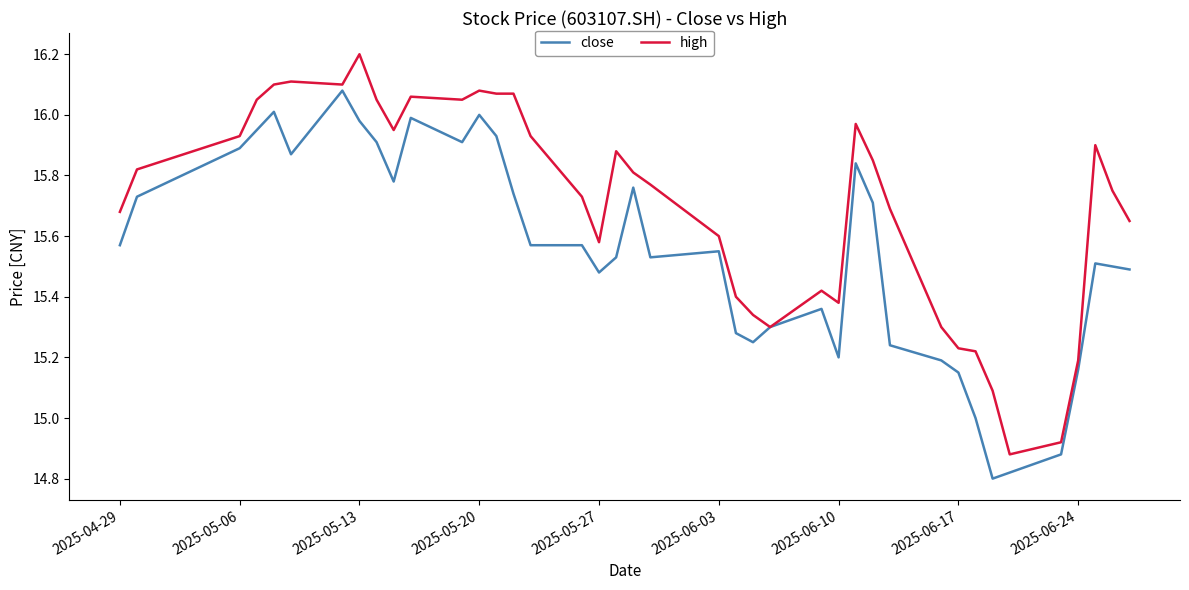

Which series has the largest total across all categories?

high